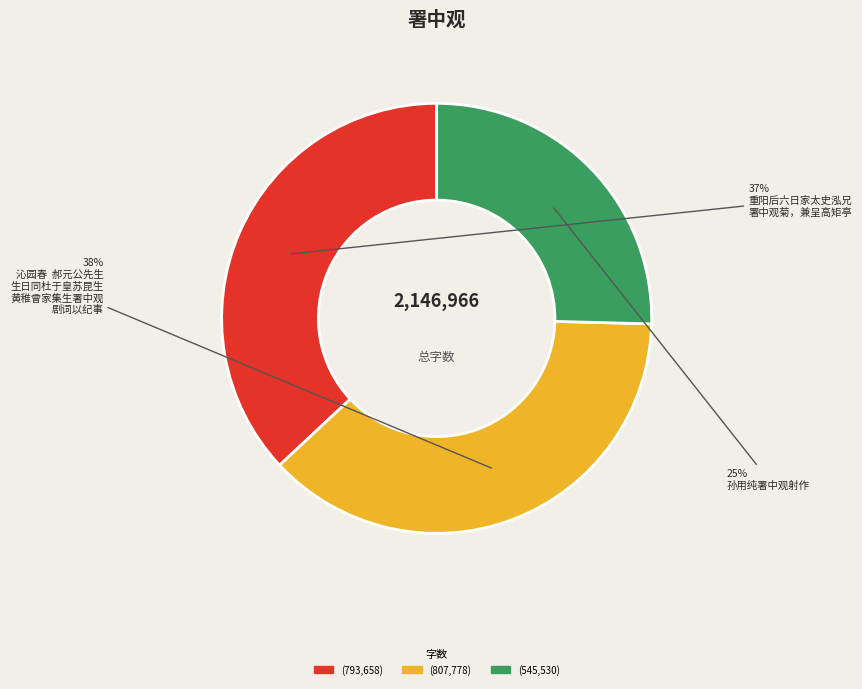

To the nearest percent, what is the average slice percentage?

33%